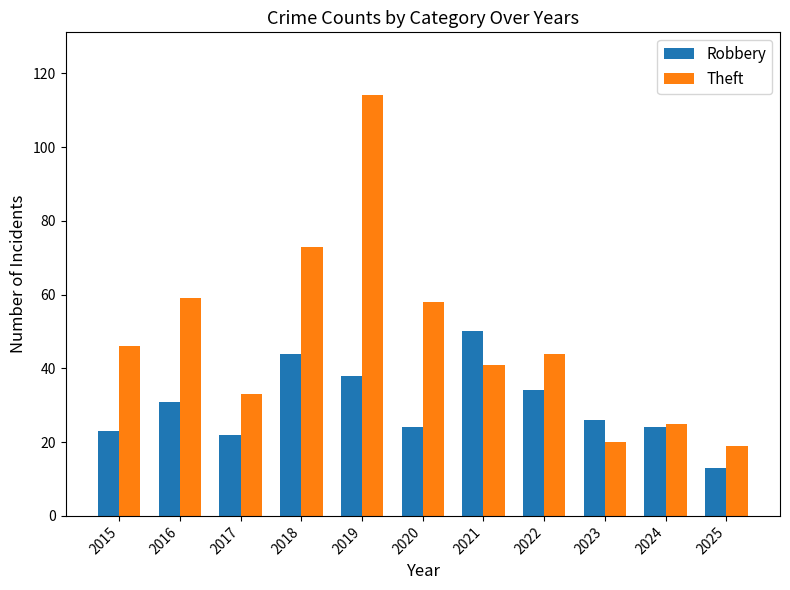

Which label corresponds to the smallest value in the chart?

2025